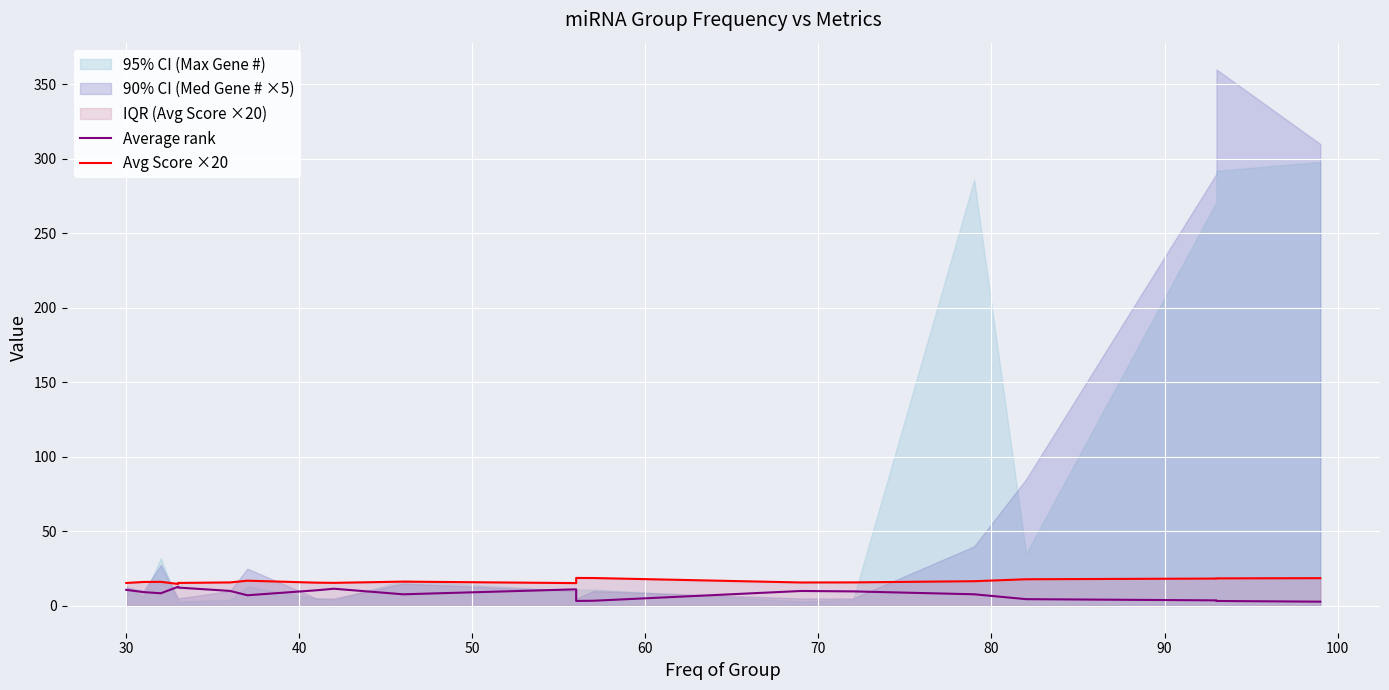

Is the value of Average rank at 14 greater than the value of Avg Score ×20 at 13?

No